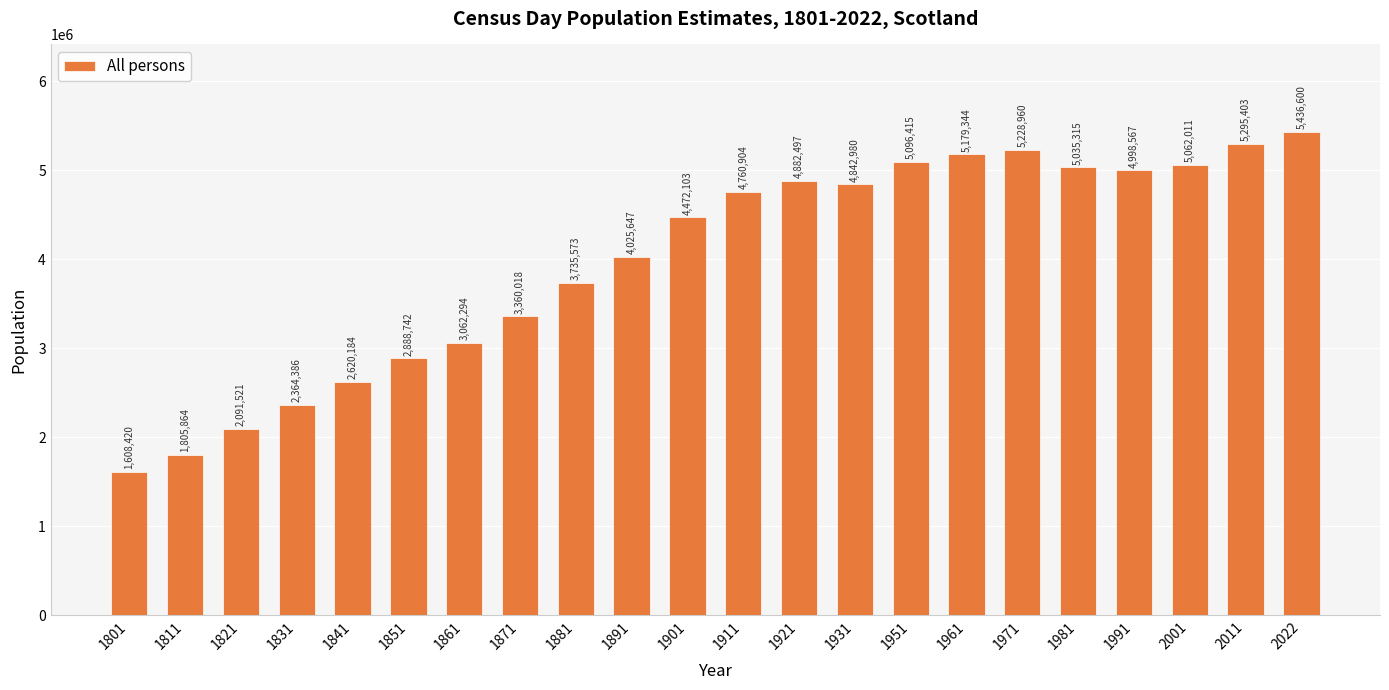

List the labels in order of value, largest first.

2022, 2011, 1971, 1961, 1951, 2001, 1981, 1991, 1921, 1931, 1911, 1901, 1891, 1881, 1871, 1861, 1851, 1841, 1831, 1821, 1811, 1801